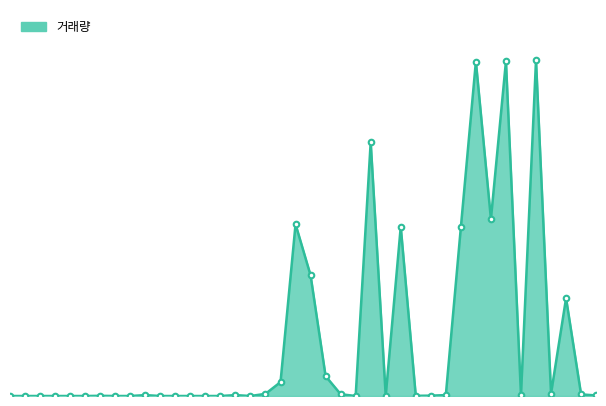

Does the chart display data point markers on the line(s)?

No